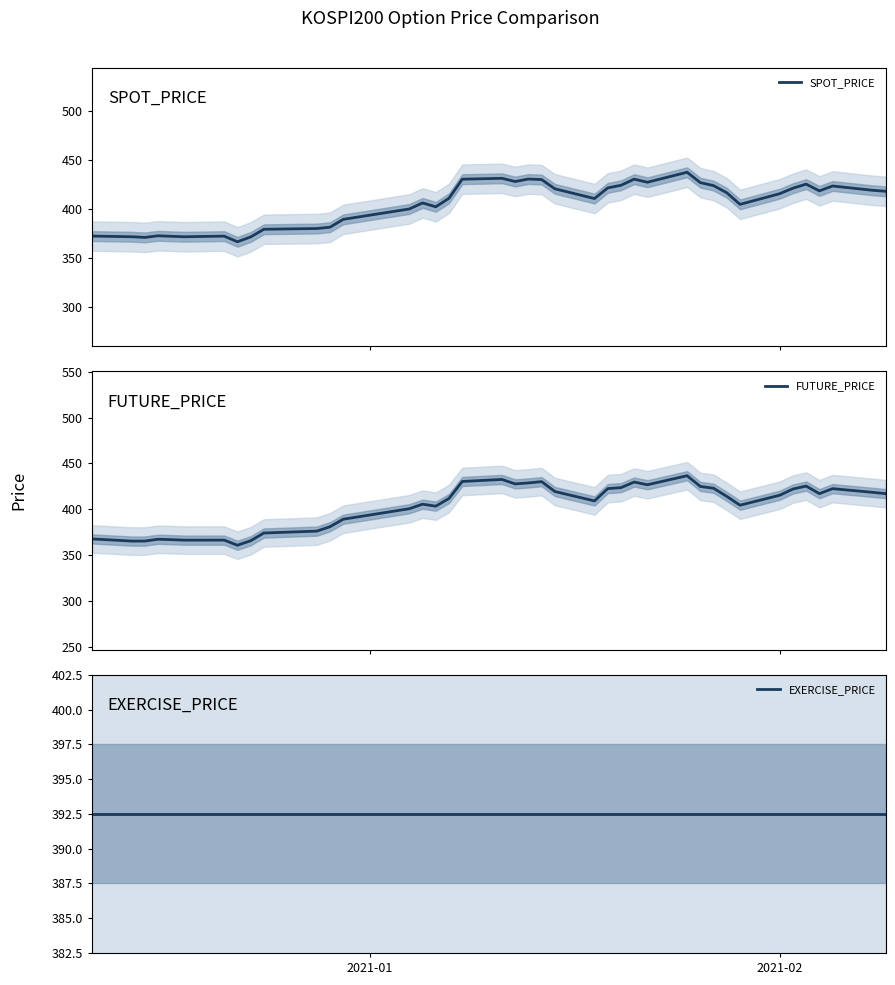

Reading left to right, what are all the values shown in this chart?

SPOT_PRICE: 372.2	371.6	370.9	372.5	372.0	371.6	372.2	366.4	371.3	379.2	379.9	381.3	389.3	399.9	406.0	402.1	410.8	430.2	431.1	427.9	430.4	429.9	420.4	410.5	421.4	424.0	430.3	427.1	437.3	426.7	423.7	416.4	404.6	415.4	421.0	425.2	418.3	423.3	418.9	417.9
FUTURE_PRICE: 367.6	365.3	365.3	367.3	366.9	366.3	366.4	360.8	365.6	374.1	376.1	380.9	389.1	400.6	405.6	403.4	411.8	430.4	432.6	427.7	428.8	430.1	419.4	409.1	422.6	423.6	429.7	426.8	436.6	424.9	422.9	414.1	404.4	415.3	422.1	425.3	417.1	422.5	418.5	417.1
EXERCISE_PRICE: 392.5	392.5	392.5	392.5	392.5	392.5	392.5	392.5	392.5	392.5	392.5	392.5	392.5	392.5	392.5	392.5	392.5	392.5	392.5	392.5	392.5	392.5	392.5	392.5	392.5	392.5	392.5	392.5	392.5	392.5	392.5	392.5	392.5	392.5	392.5	392.5	392.5	392.5	392.5	392.5